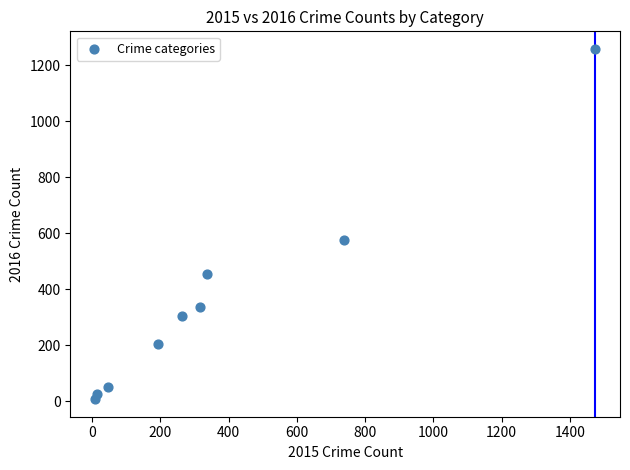

What Y value in the scatter plot is closest to 633?

576